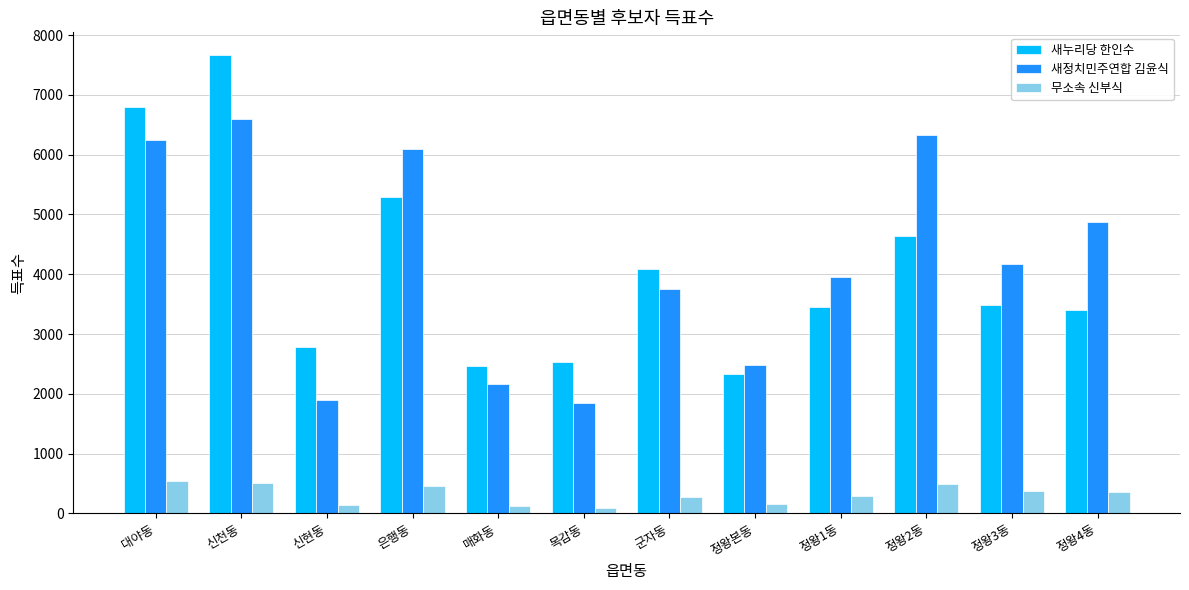

What is the approximate value of 무소속 신부식 at 정왕4동, to the nearest 5?

355